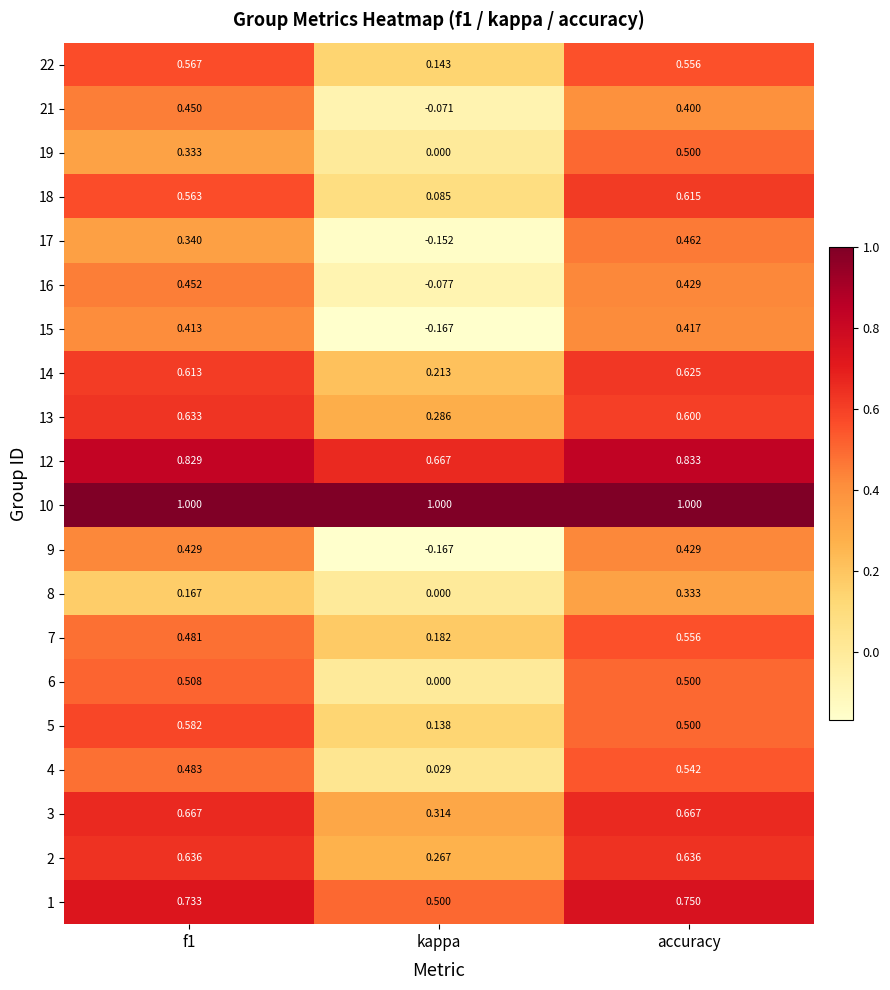

At which category is the sum across all series the highest?

accuracy